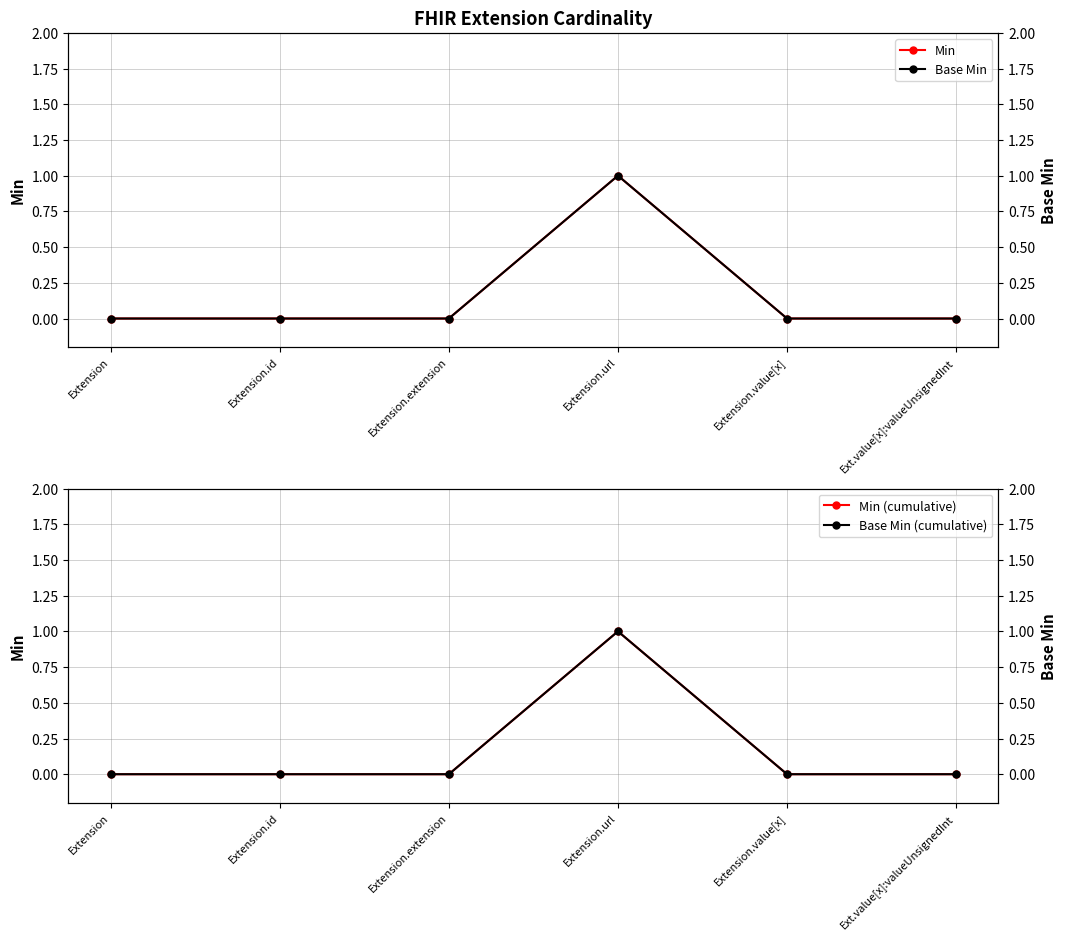

How many lines are shown in the chart?

4